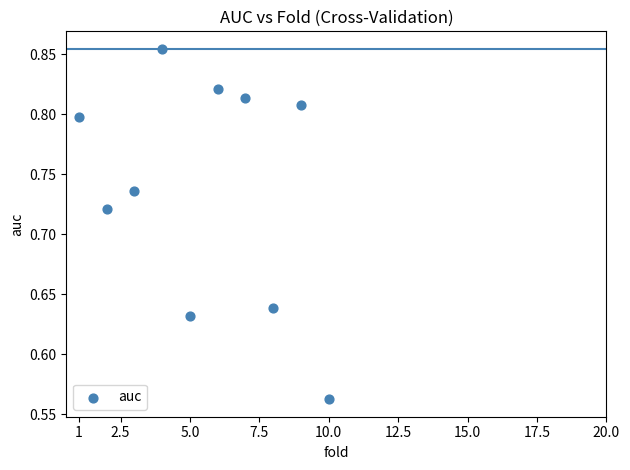

What is the range of Y values (max minus min)?

0.3